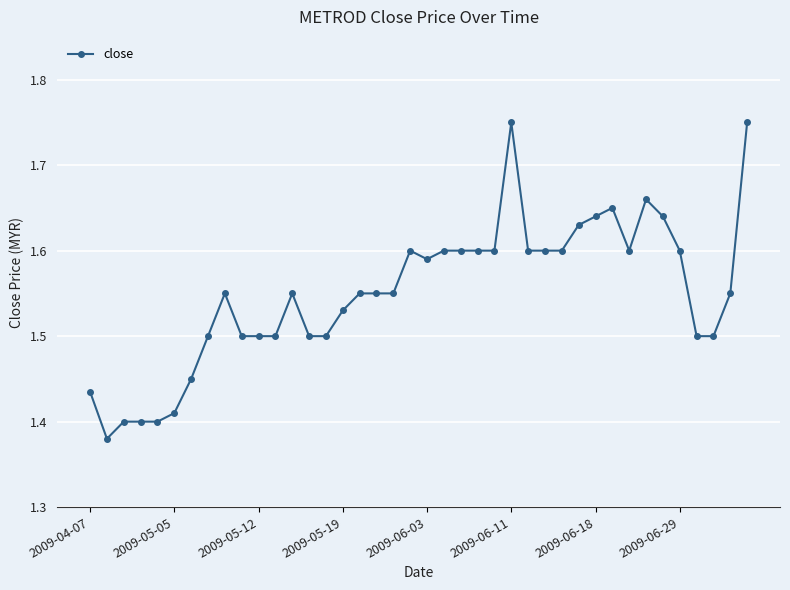

Does the chart display data point markers on the line(s)?

Yes